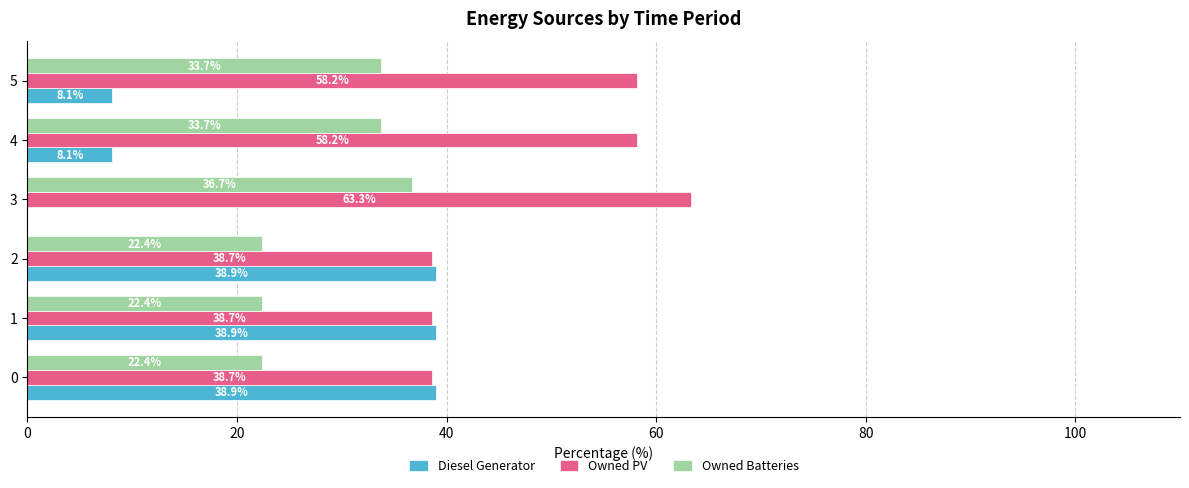

What is the approximate value of Owned PV at 5?

58.2